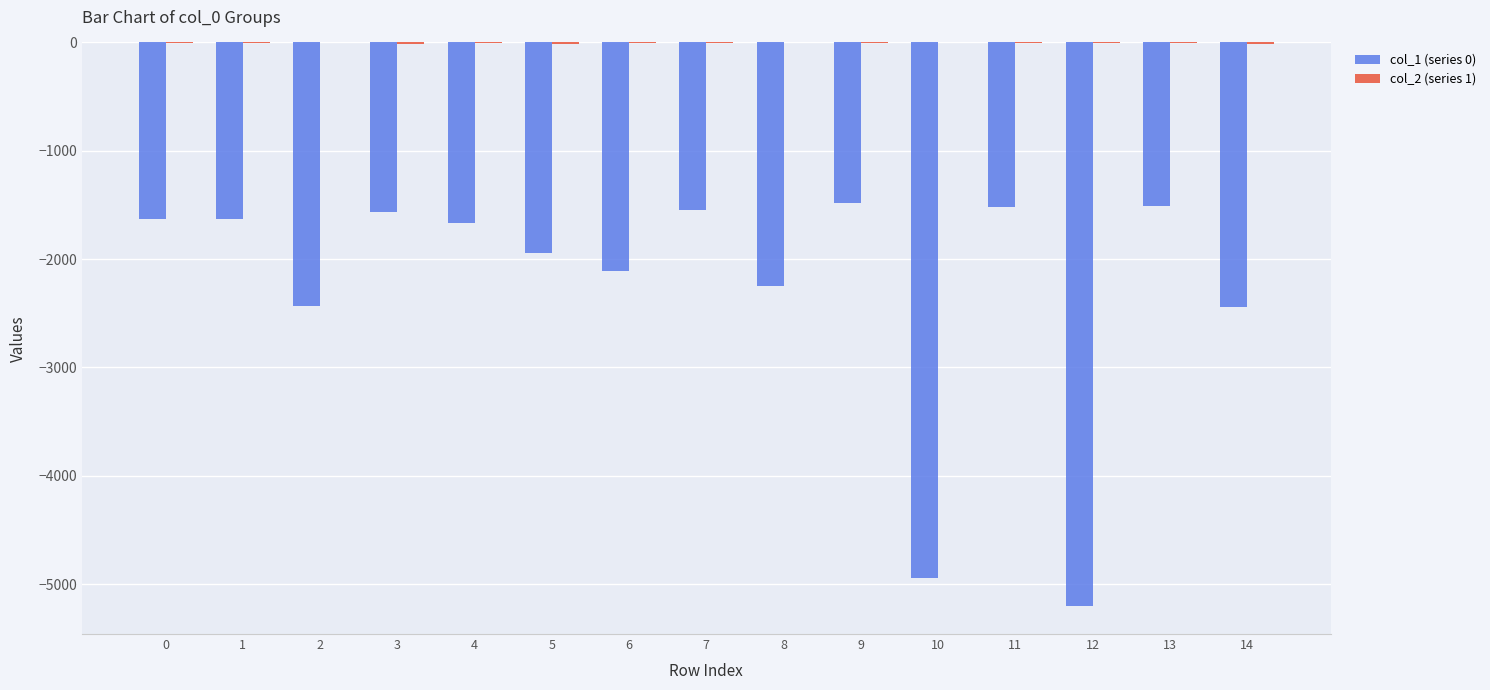

Are the bars horizontal?

No